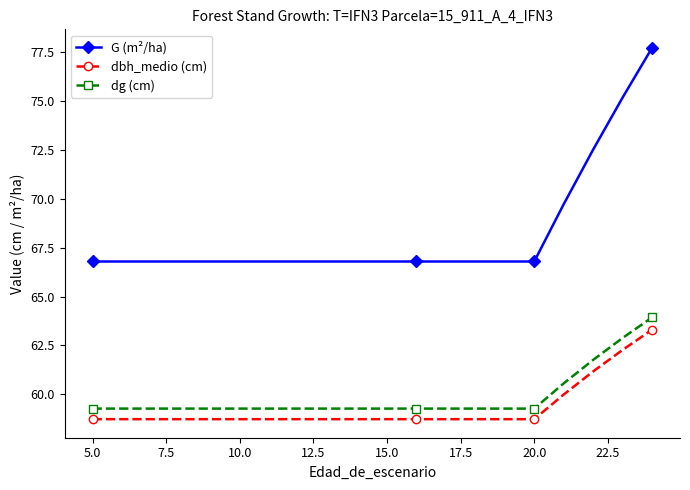

Which series has the largest range (max minus min)?

G (m²/ha)